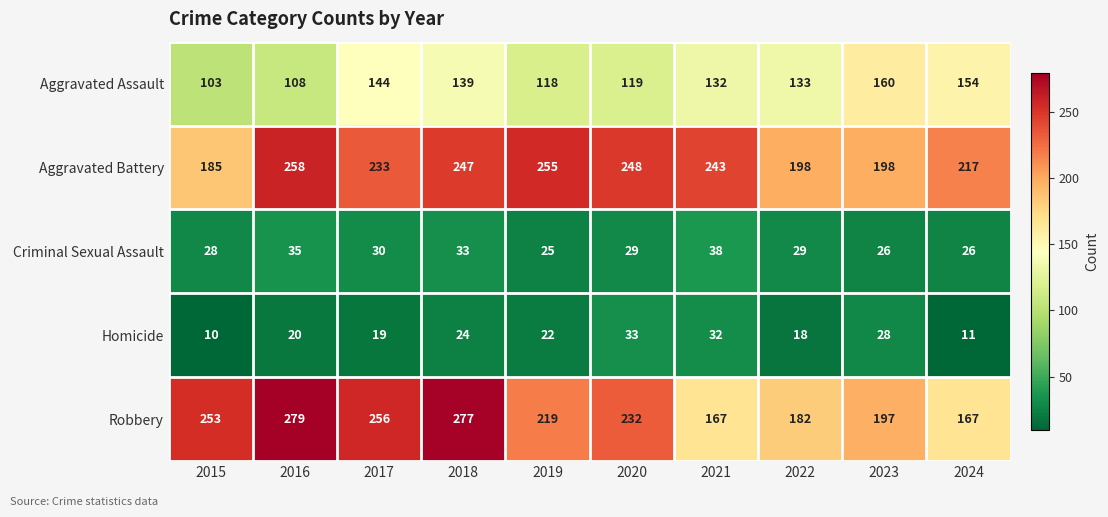

Rank the series by their maximum value, from lowest to highest.

Homicide, Criminal Sexual Assault, Aggravated Assault, Aggravated Battery, Robbery